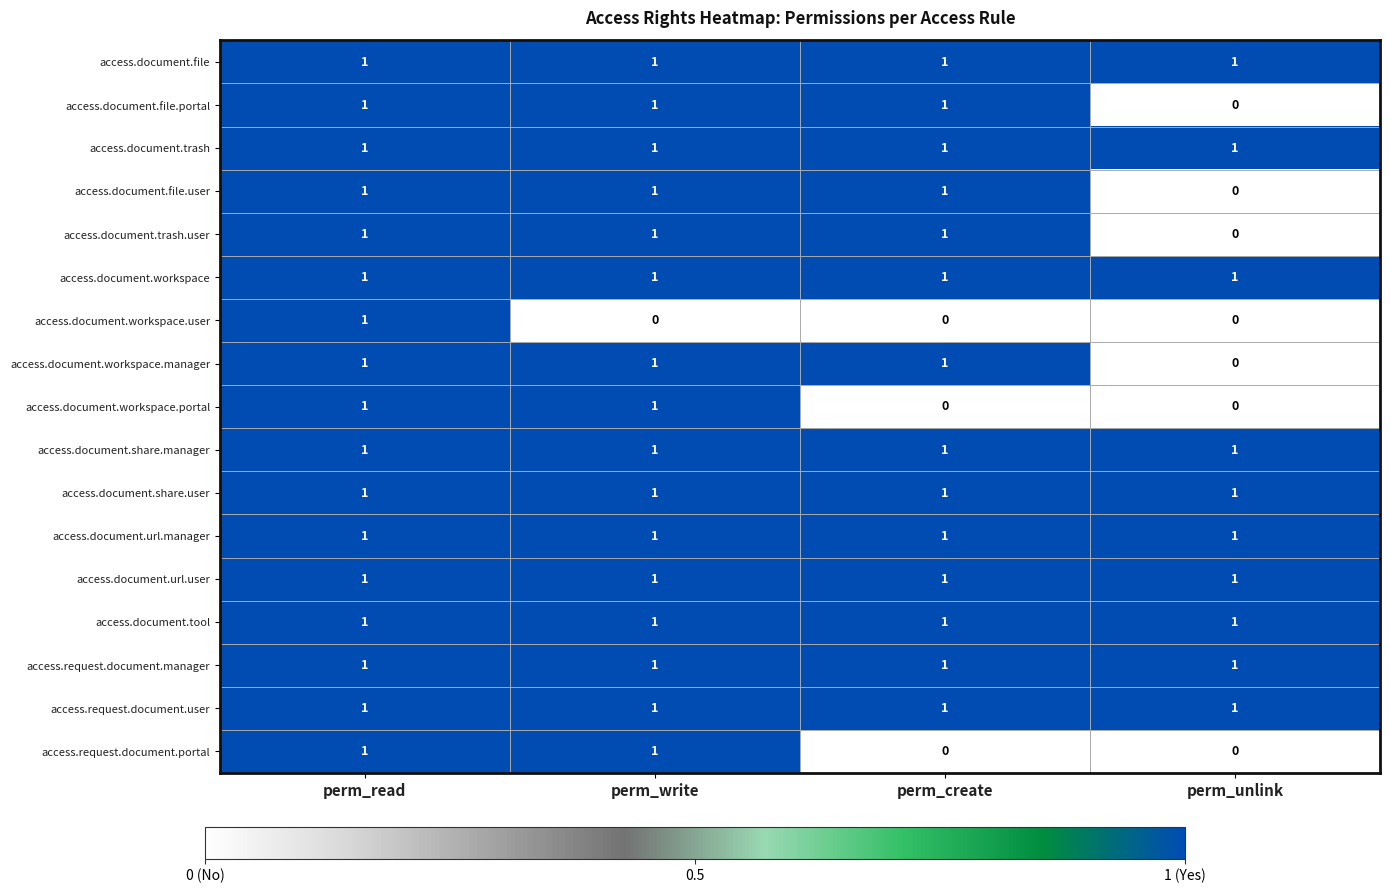

The access.document.share.user series shows 1 at perm_write. True or false?

True